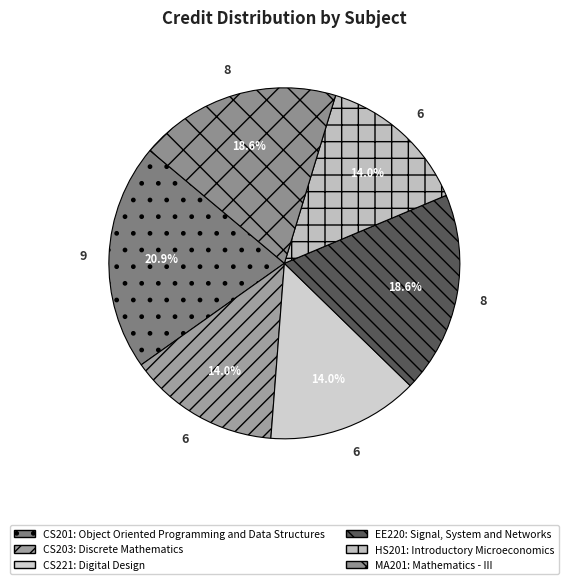

Which slice is the smallest?

CS203